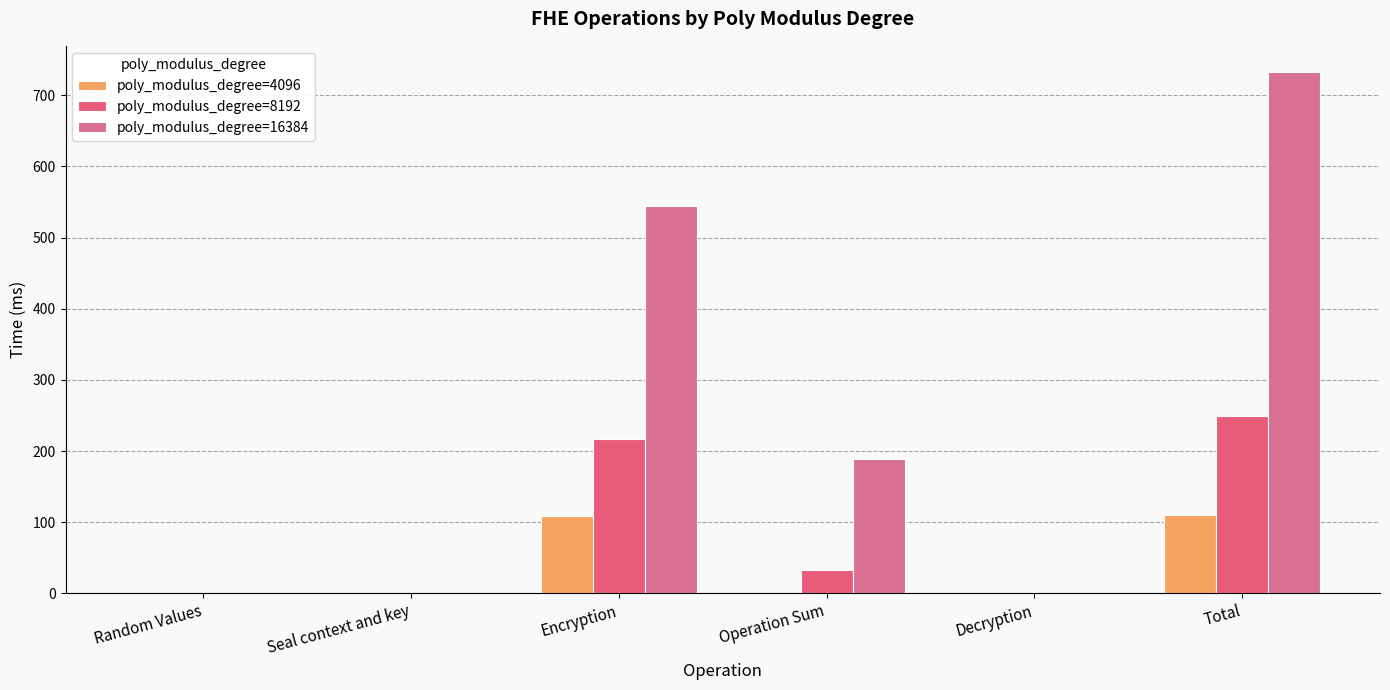

Between Operation Sum and Decryption, which series saw the biggest shift?

poly_modulus_degree=16384